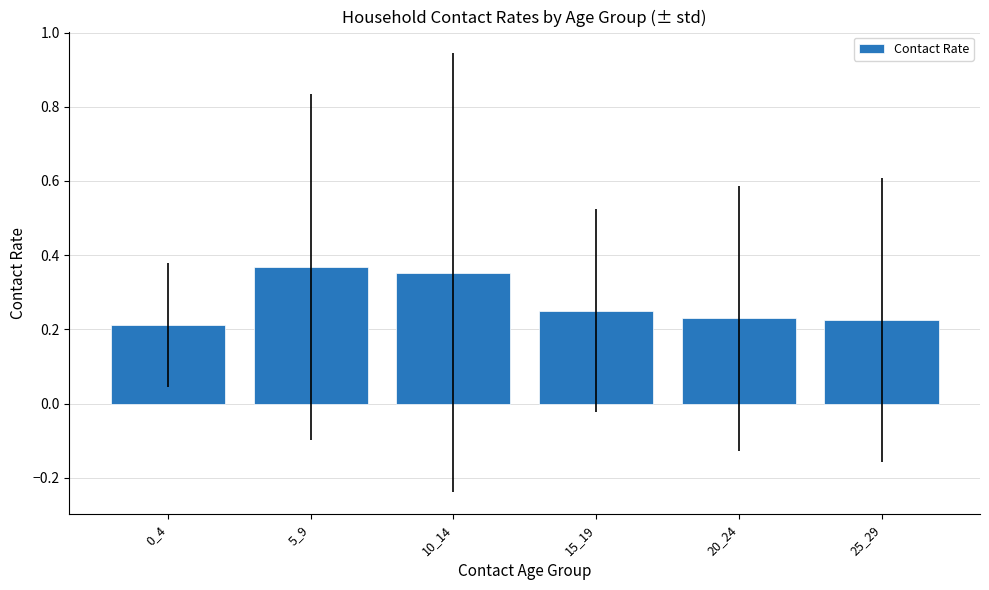

At which category does the chart reach its peak across all series?

5_9